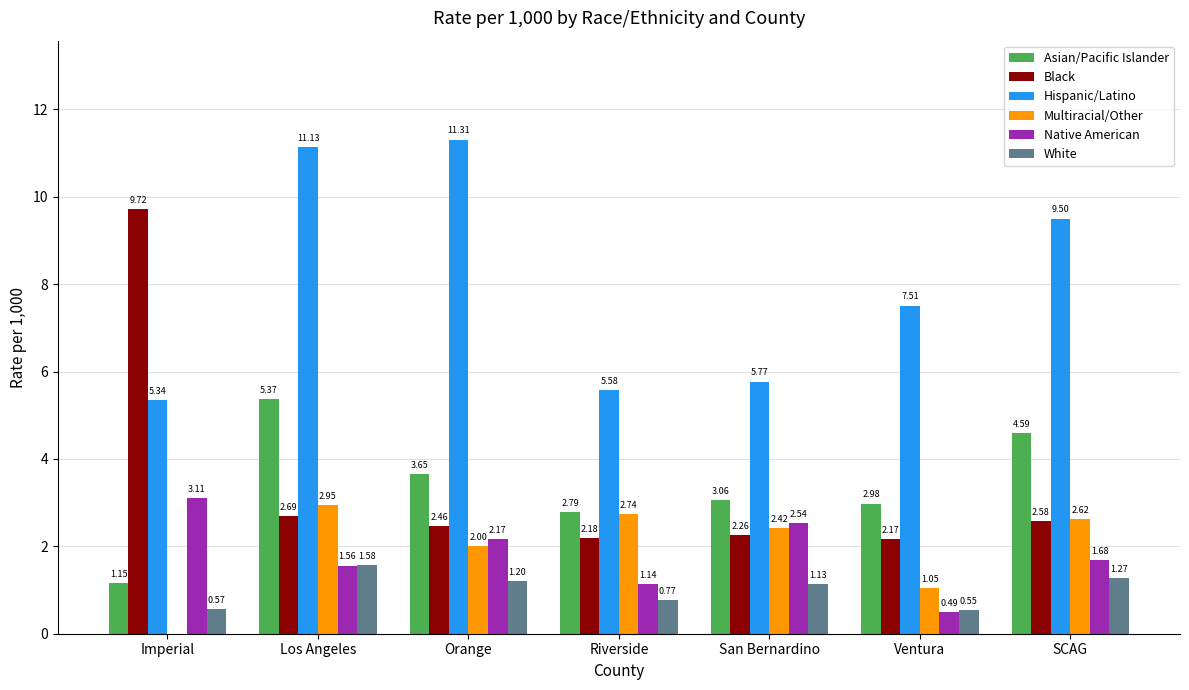

At which category is the sum across all series the highest?

Los Angeles